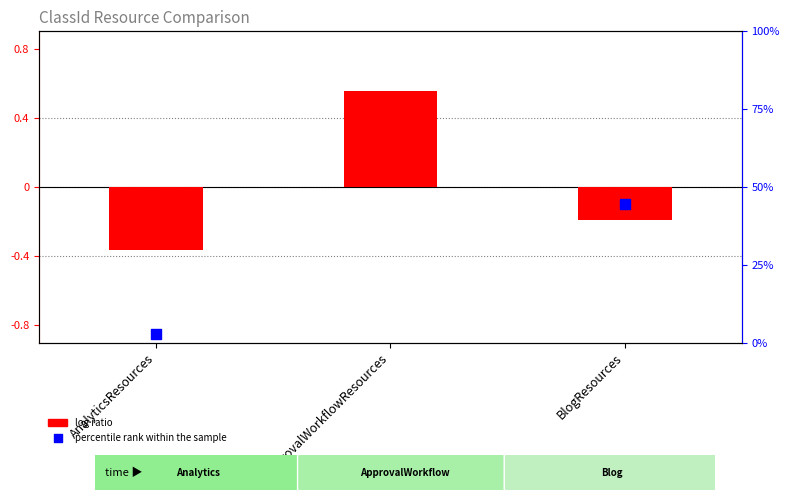

What is the total value across all series at BlogResources?

44.4